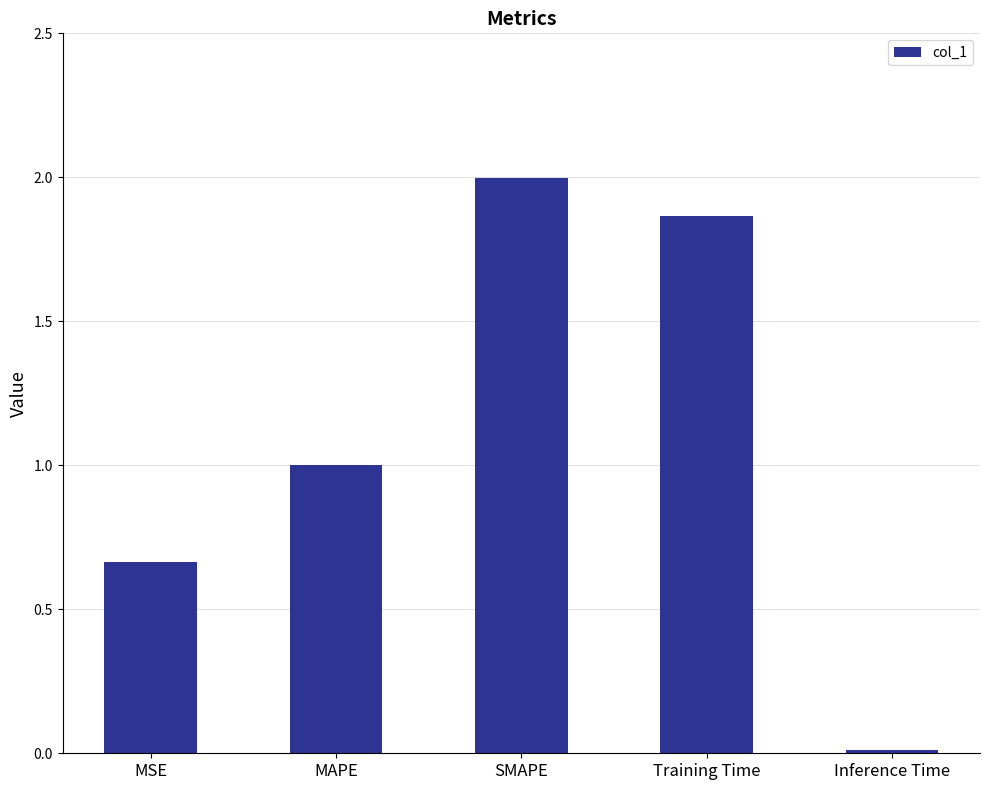

What is the label of the 4th bar from the left?

Training Time